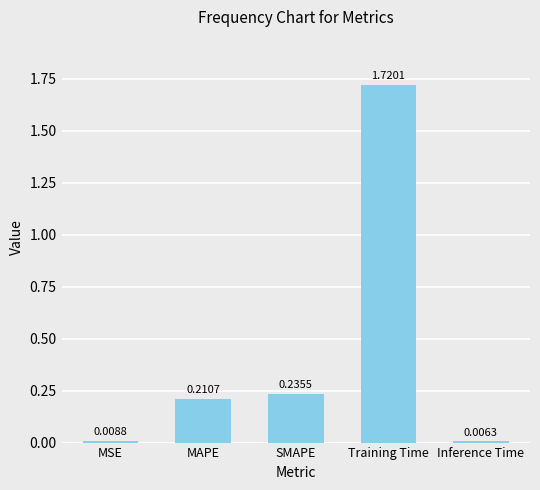

True or false: the data shows 0.1 at SMAPE.

False